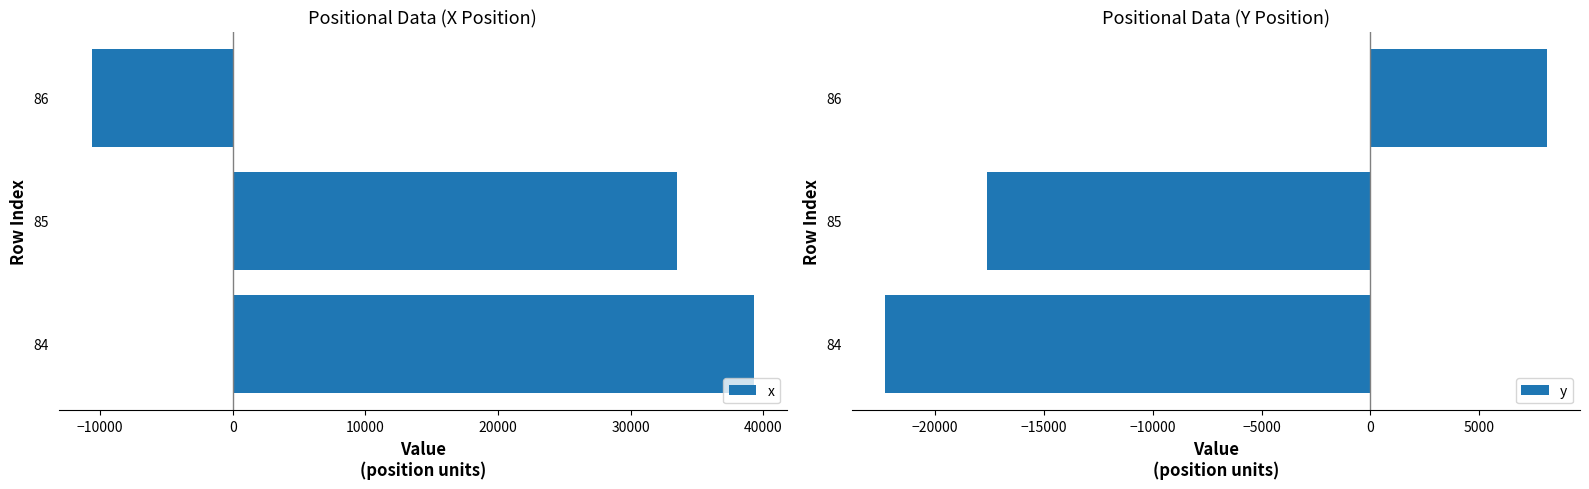

List the labels in order of x value, smallest first.

86, 85, 84